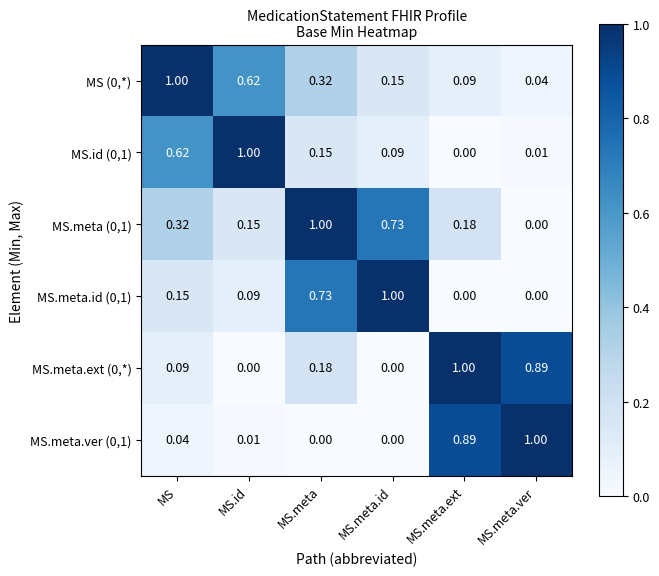

At which label is MS.meta (0,1) closest to 0?

MS.meta.ver